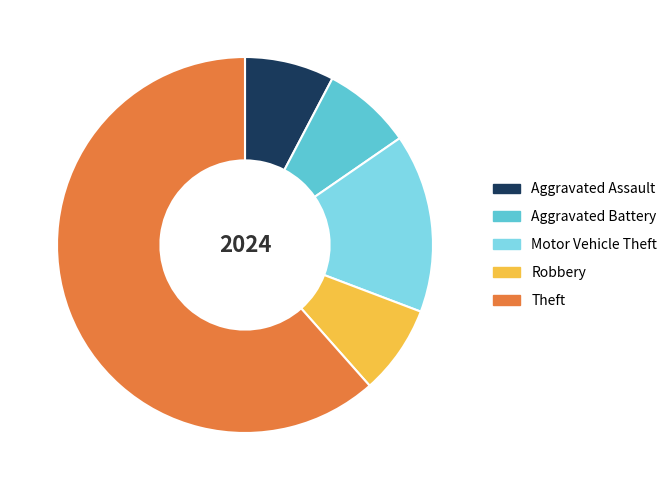

Approximately how many times larger is the value at Motor Vehicle Theft compared to Aggravated Assault?

2.0